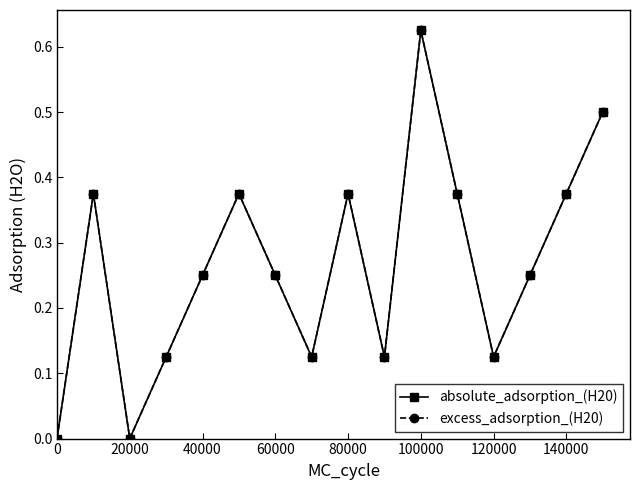

Is this an area chart (filled region under the line)?

No